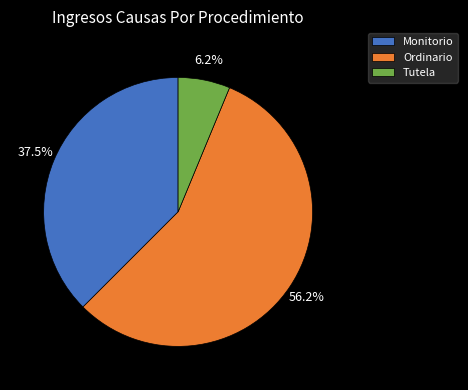

Which slice represents more than half of the pie?

Ordinario